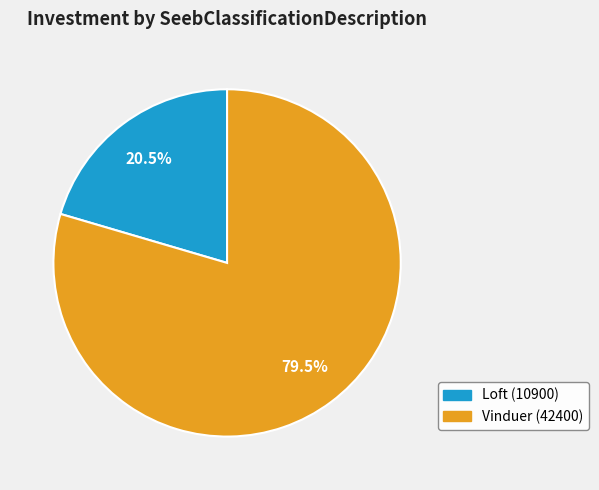

To the nearest percent, what is the difference between the Loft (10900) and Vinduer (42400) slice percentages?

59%